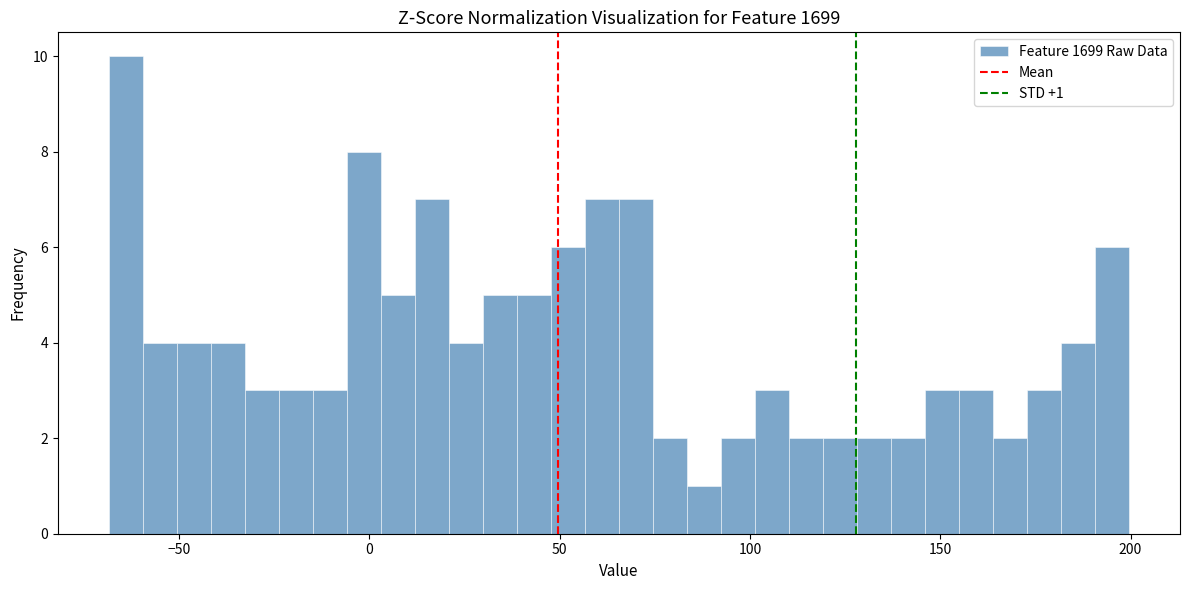

Read against the x-axis, roughly where is the centre of the tallest bar?

-65